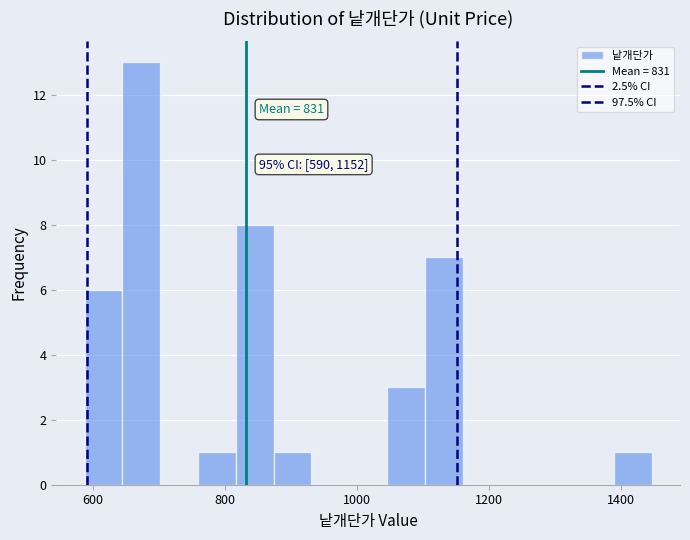

Read against the x-axis, roughly where is the centre of the tallest bar?

680